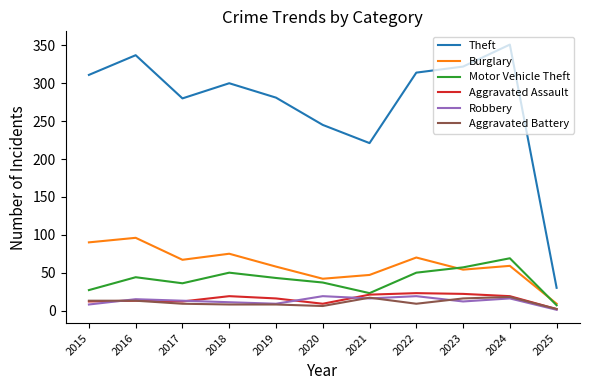

At how many categories does at least one series exceed 262?

8